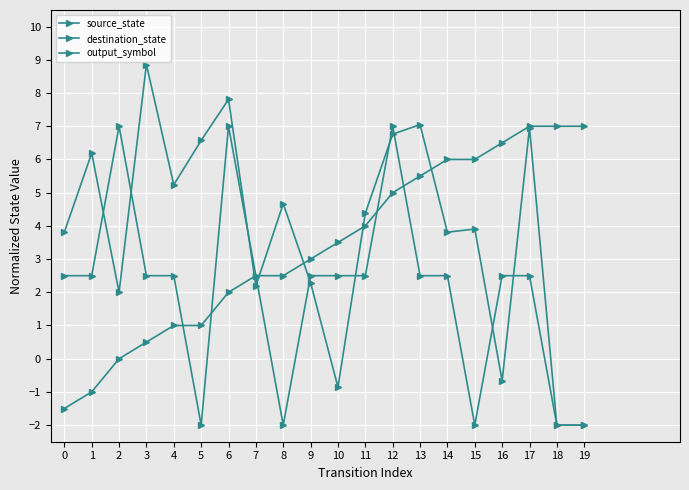

Is this an area chart (filled region under the line)?

No